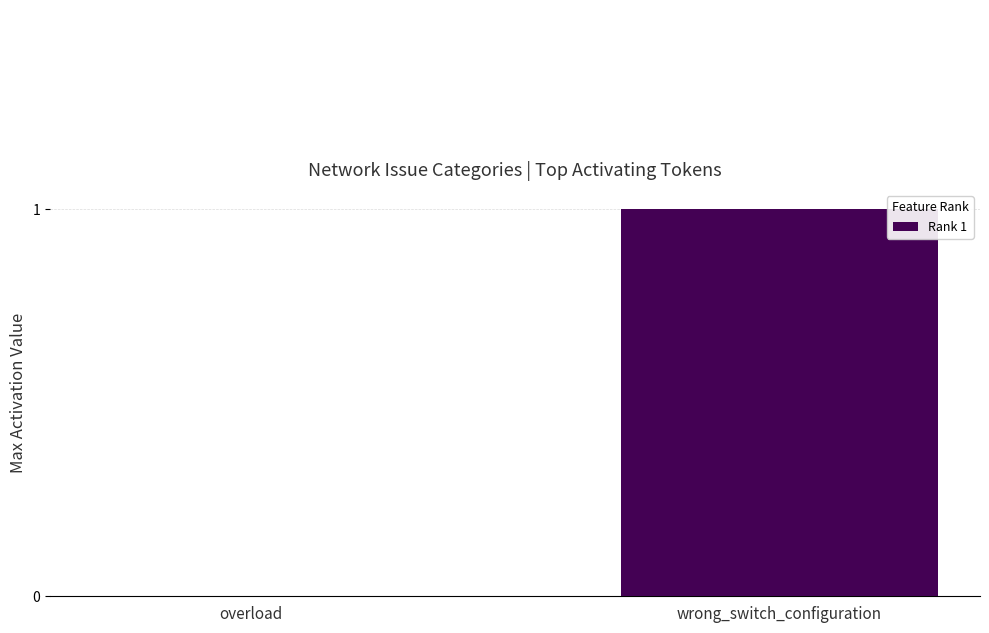

What is the sum of the values at wrong_switch_configuration and overload?

1